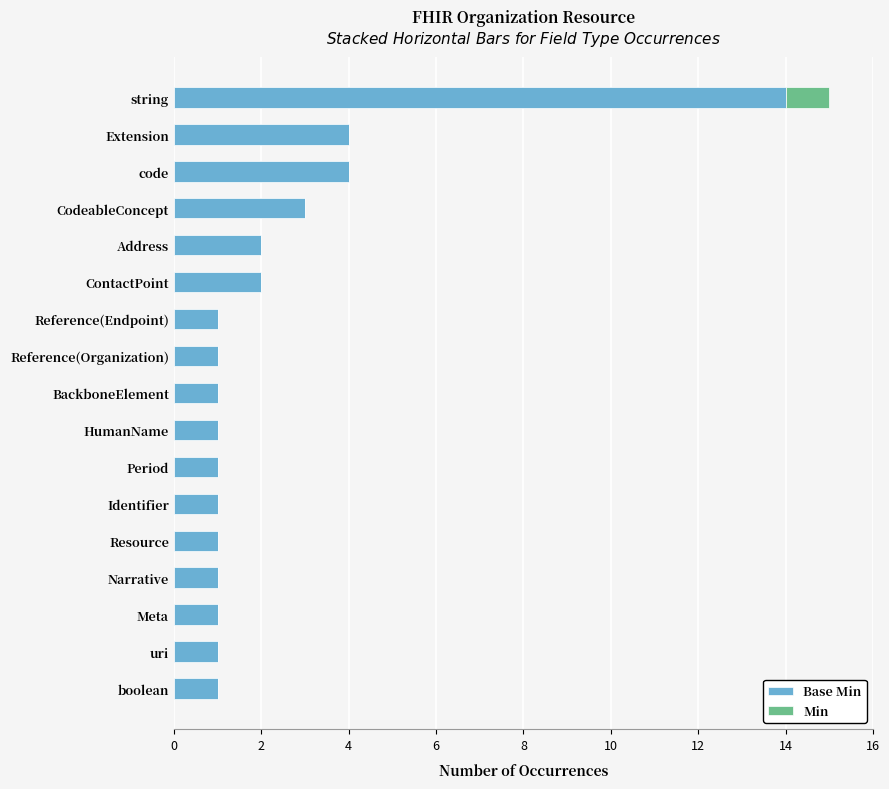

At which category is the sum across all series the highest?

string